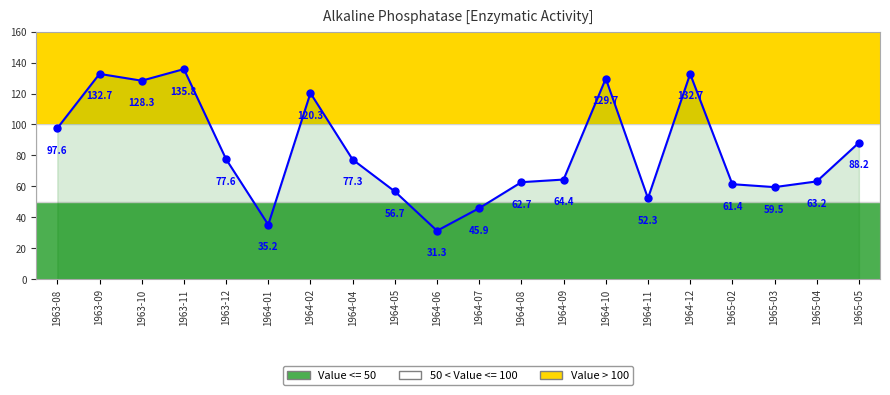

How many points are lower than both their immediate neighbors (excluding endpoints)?

5